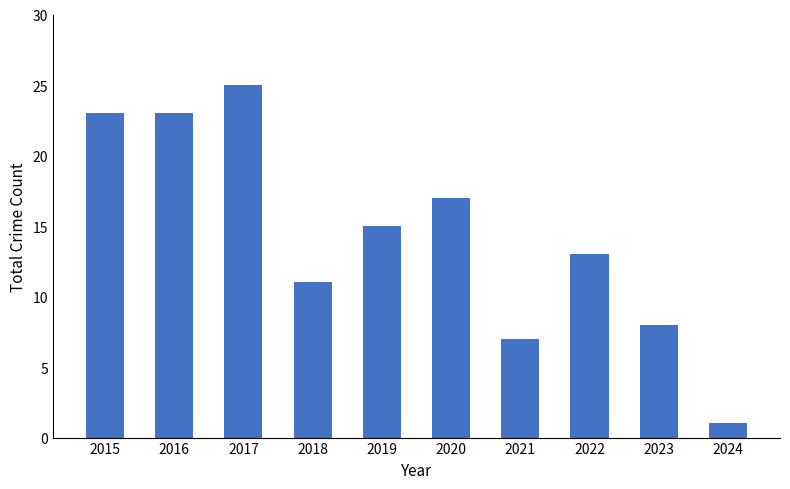

Which label corresponds to the largest value in the chart?

2017